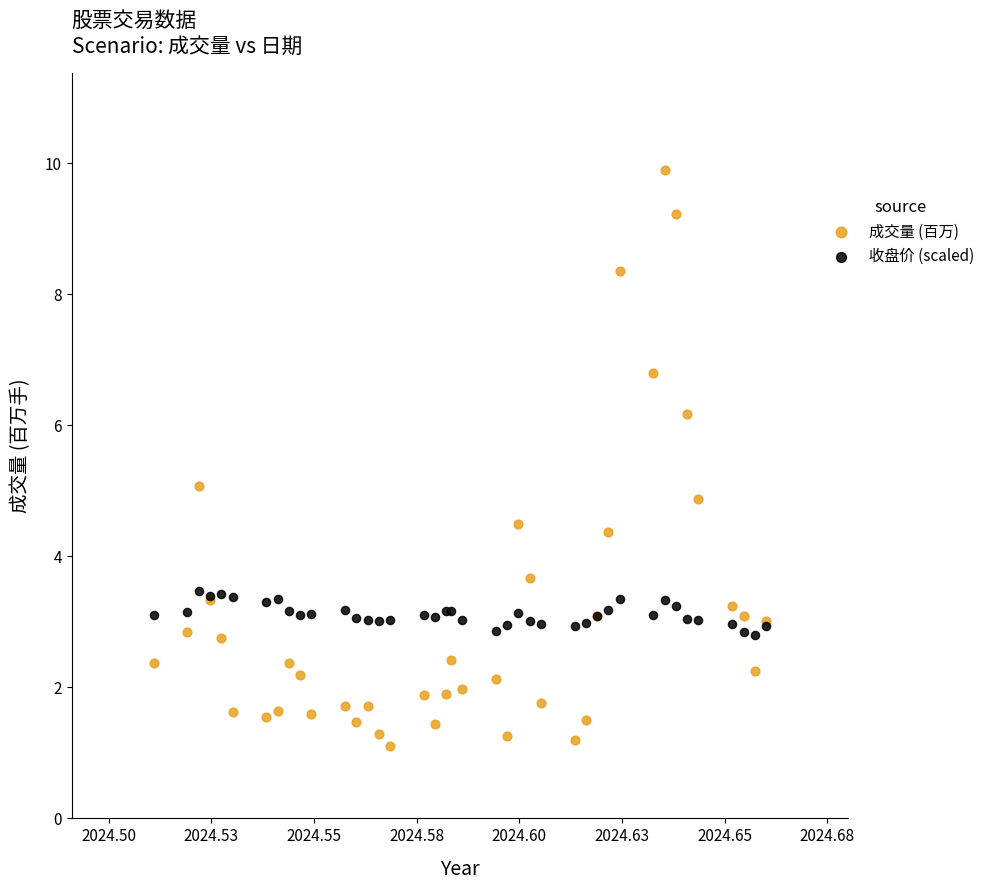

Which series reaches the minimum Y coordinate?

成交量 (百万)